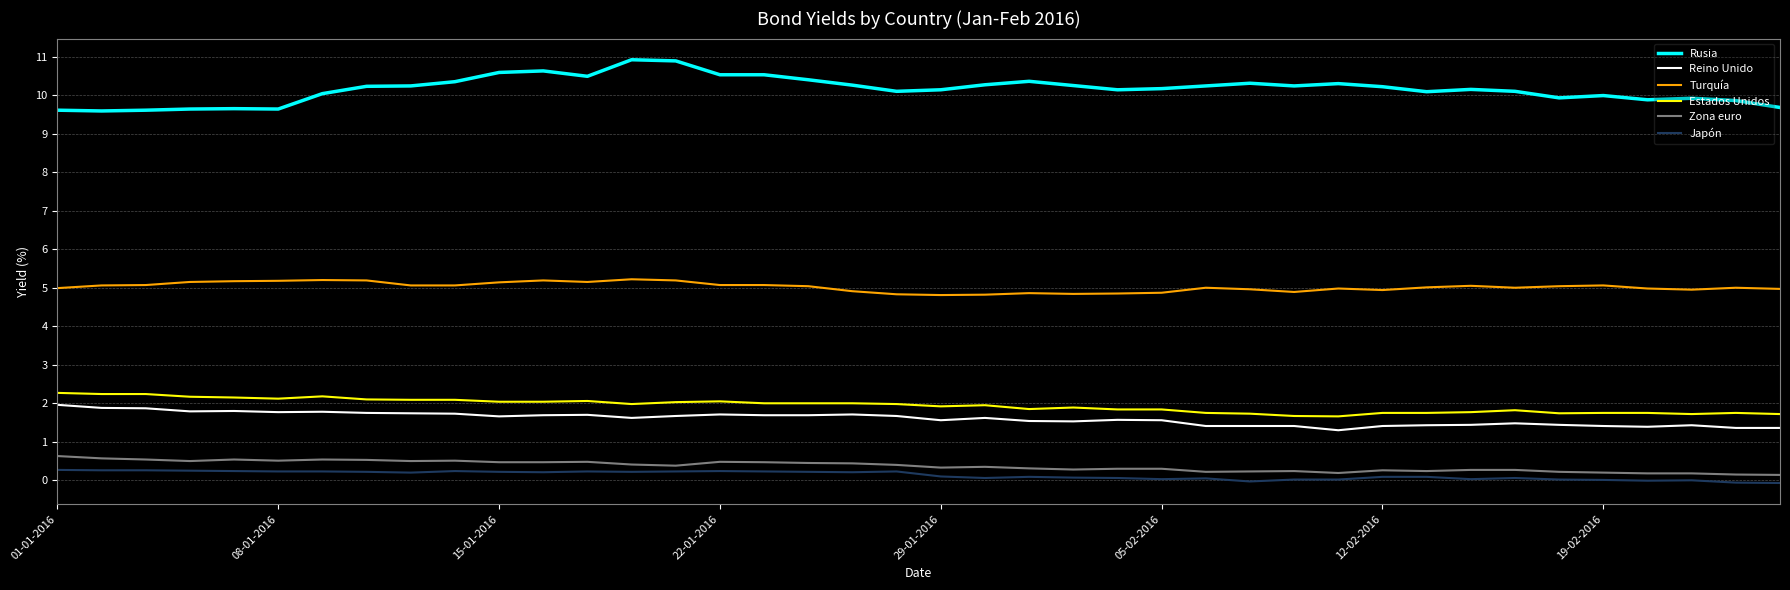

What is the greatest value displayed?

10.9